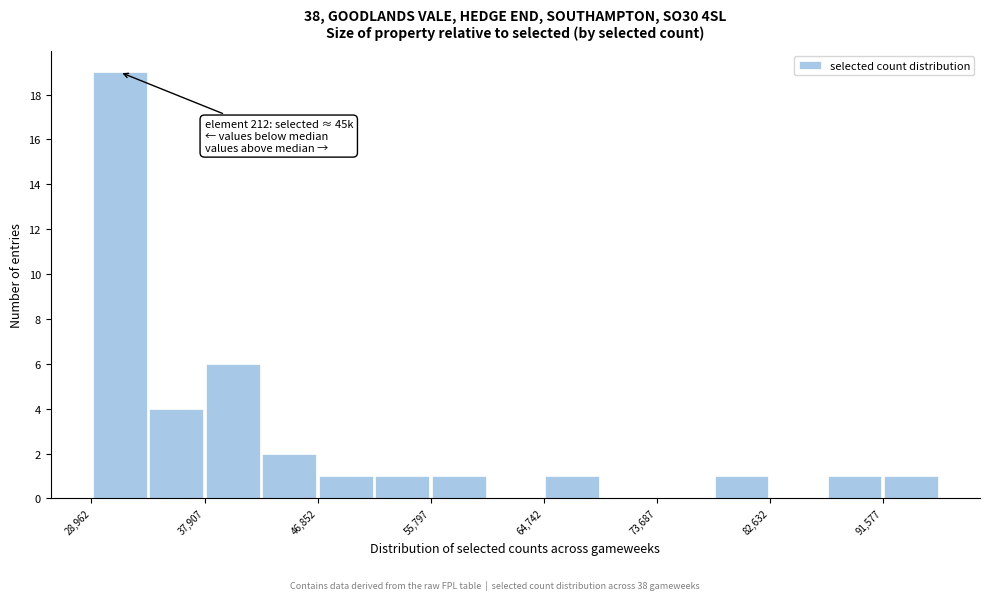

Which range on the x-axis has the tallest bar?

29000 to 33000